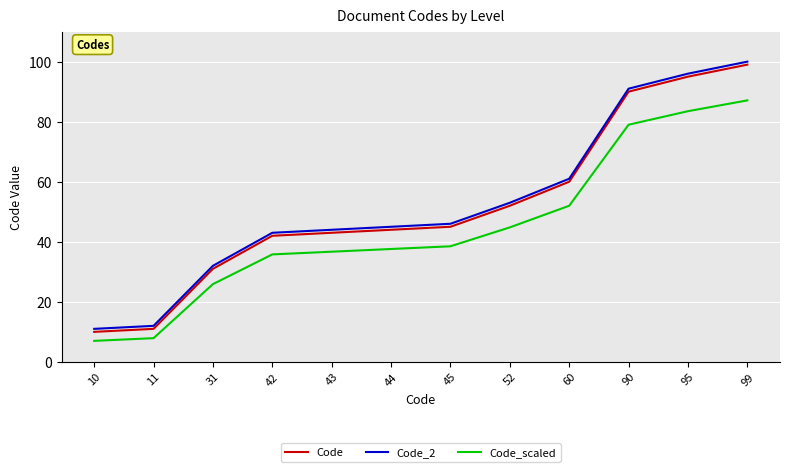

Is the value of Code_scaled at 11 greater than the value of Code_2 at 11?

No